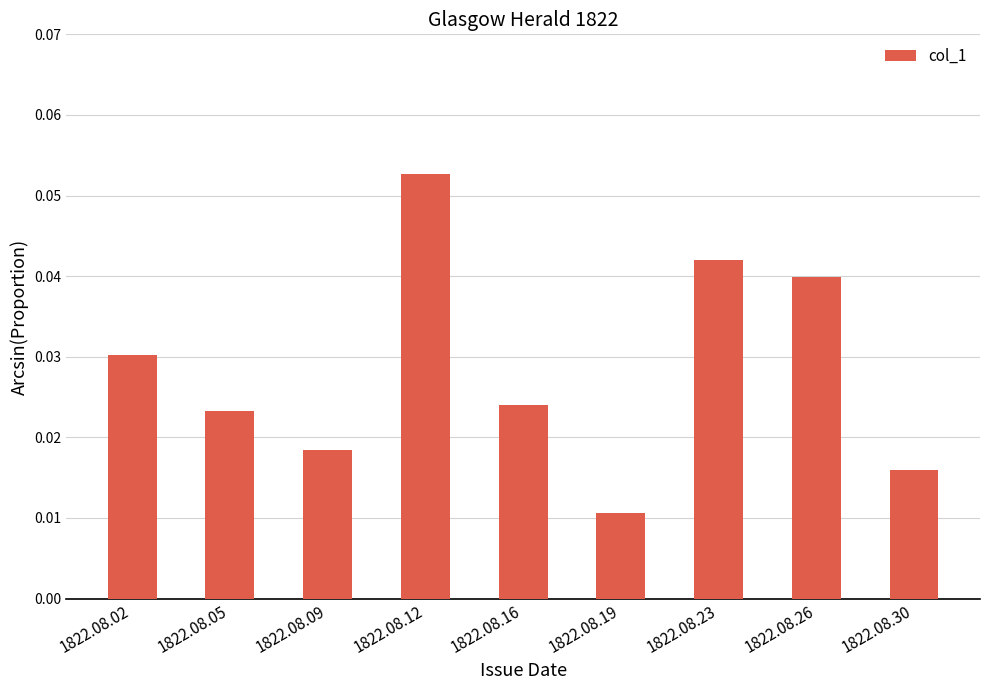

How many data points does each series have?

9